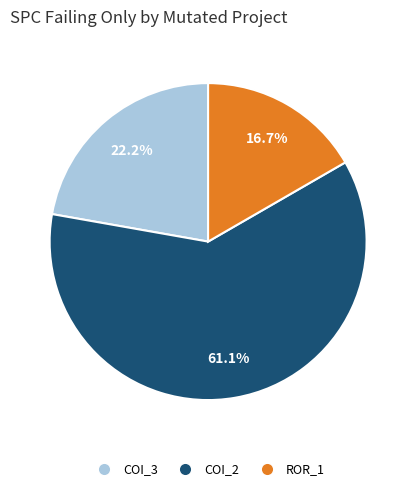

To the nearest percent, what is the difference between the largest and smallest slice percentages?

44%